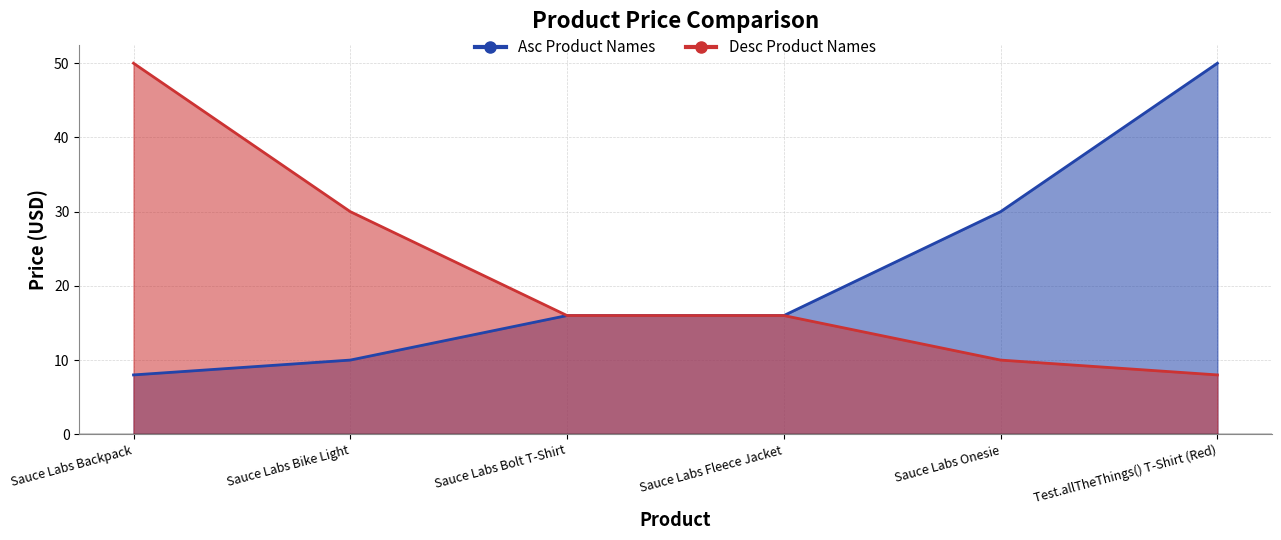

Which has a higher value, Sauce Labs Backpack or Sauce Labs Bike Light?

Sauce Labs Bike Light